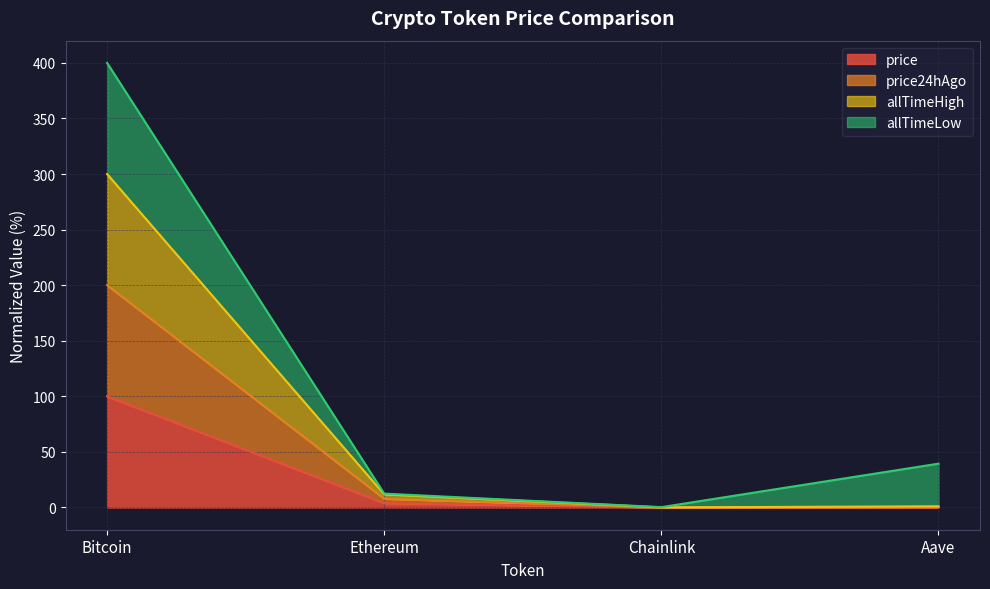

What is the total value across all series at Bitcoin?

400.0